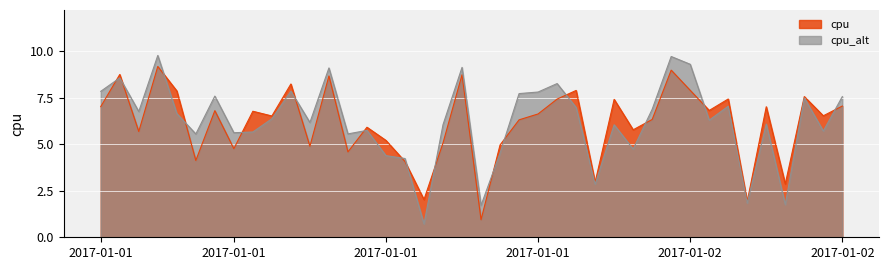

What value does the data have at 2017-01-02 10:00:00?

1.9